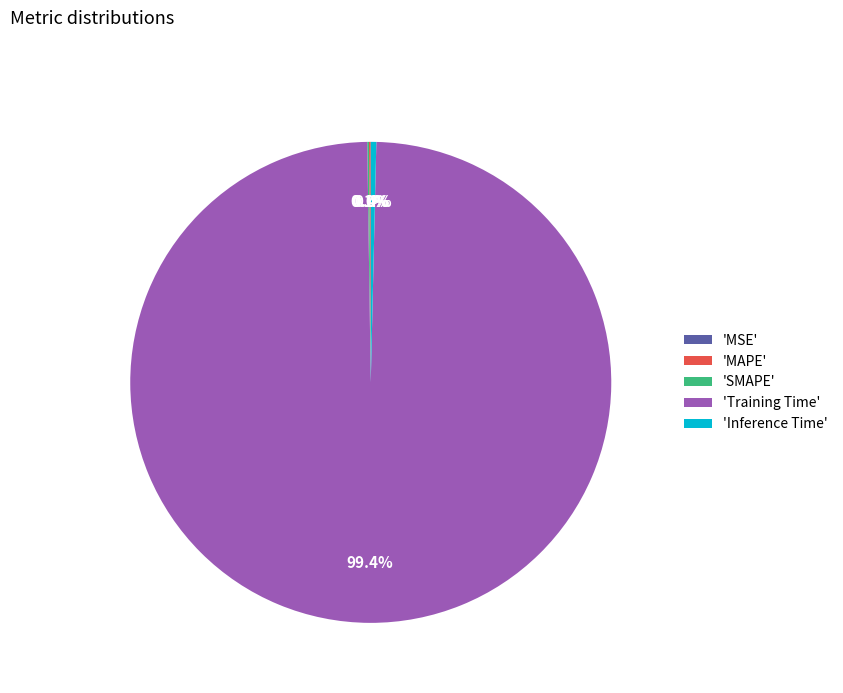

What is the total percentage of 'Inference Time' and 'Training Time'?

99.8%